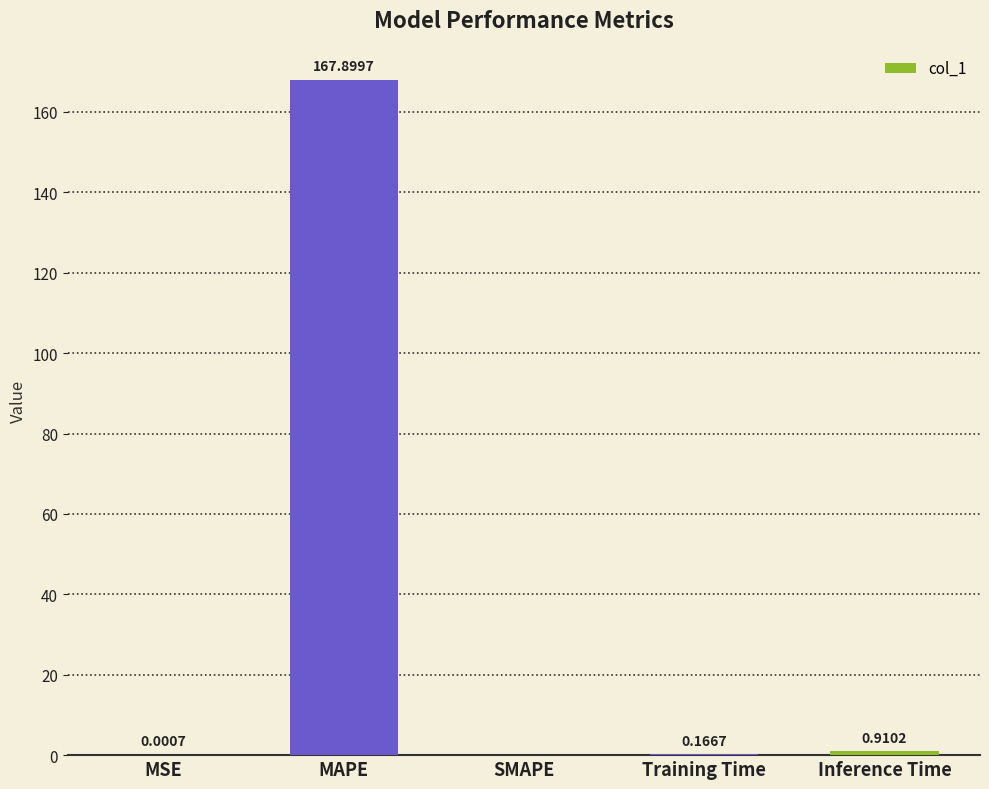

Which has a higher value, SMAPE or MAPE?

MAPE